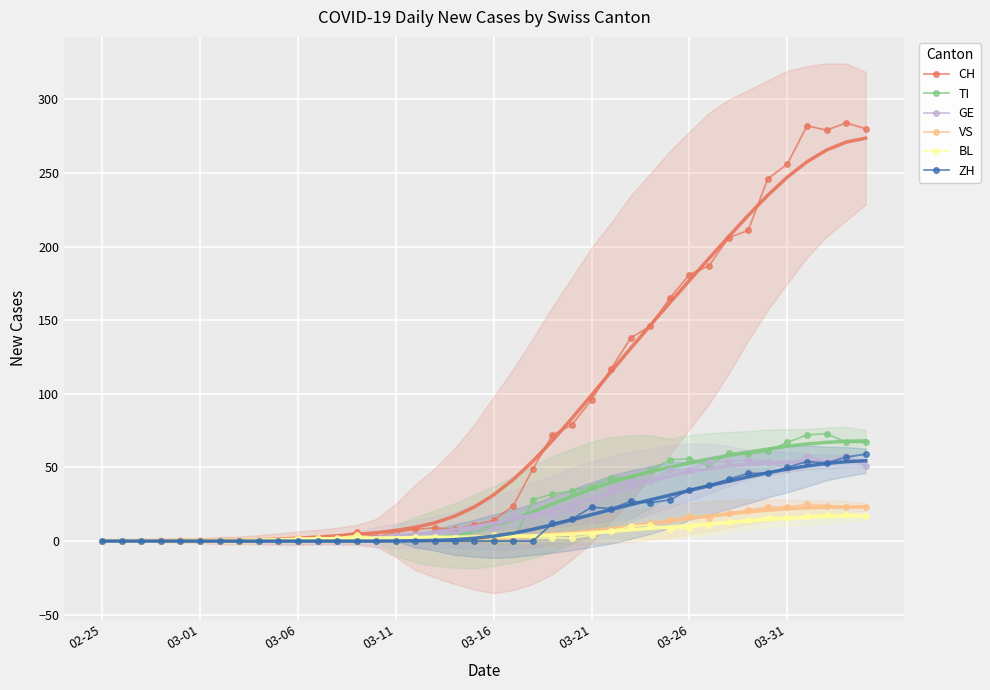

What is the maximum value for GE?

58